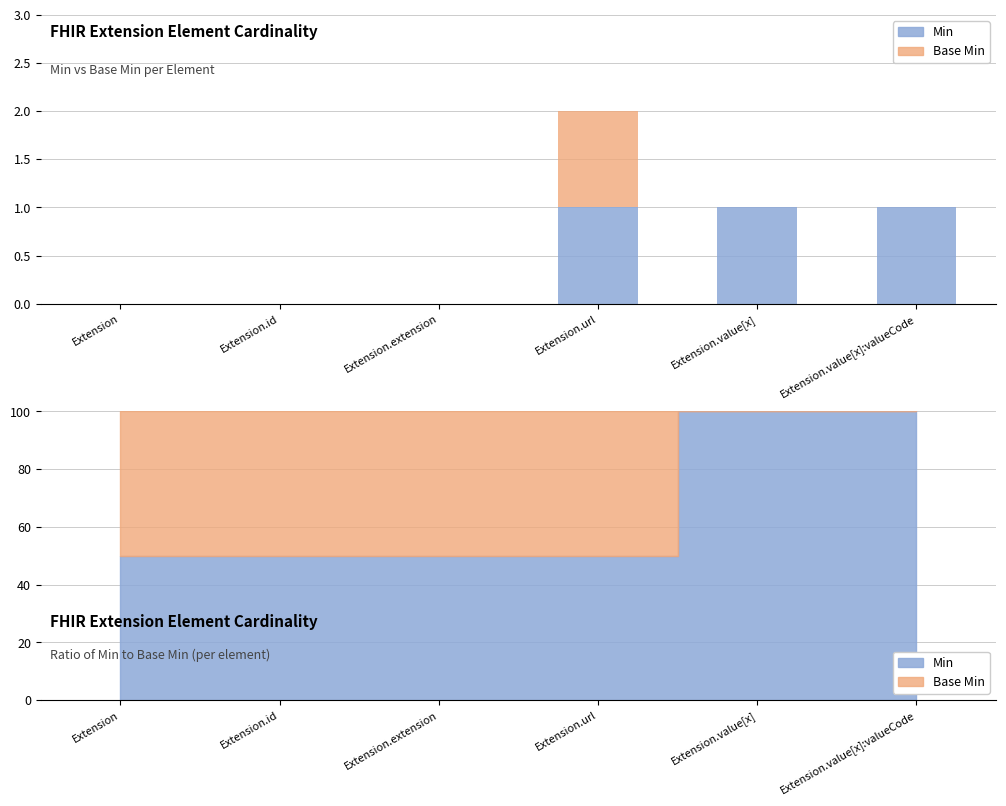

Which series has the largest range (max minus min)?

Min